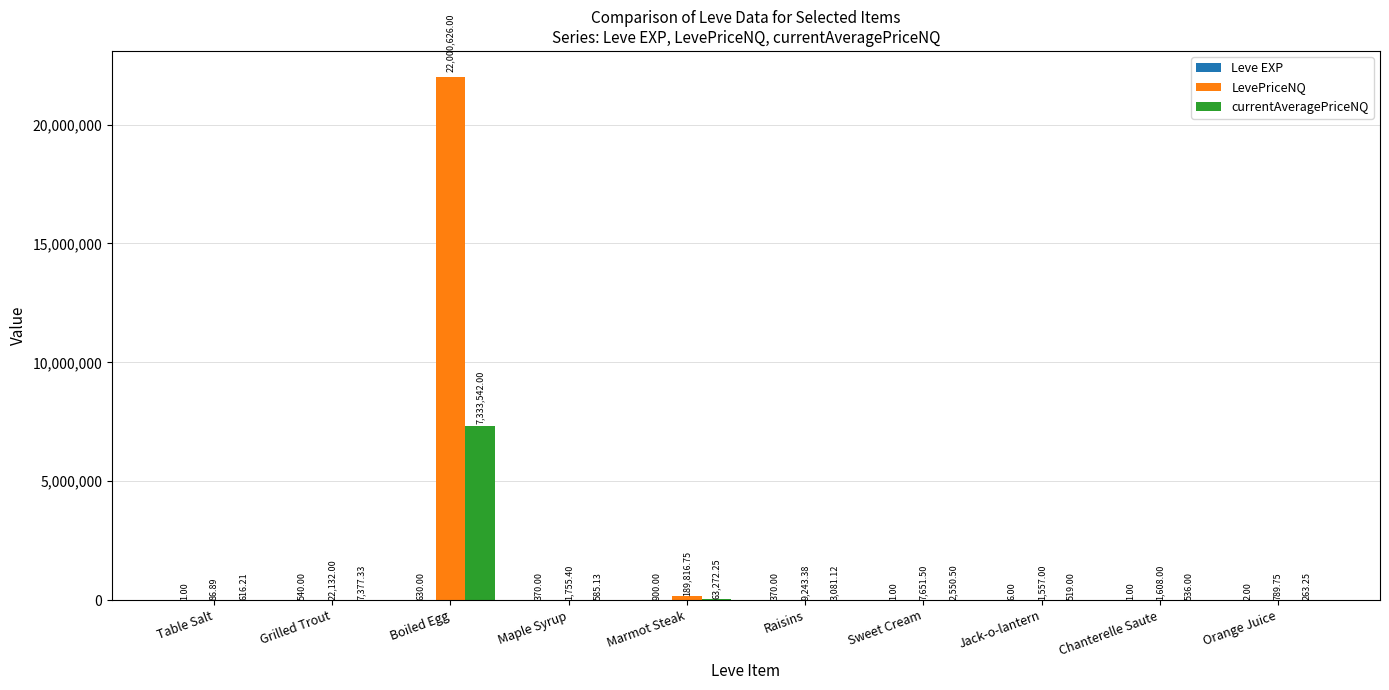

Which label corresponds to the largest value in the chart?

Boiled Egg